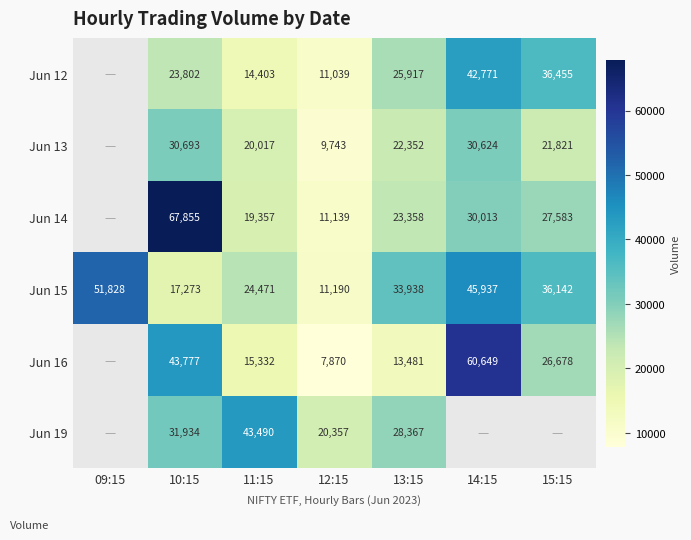

What is the spread (max minus min) of values at 12:15?

12487